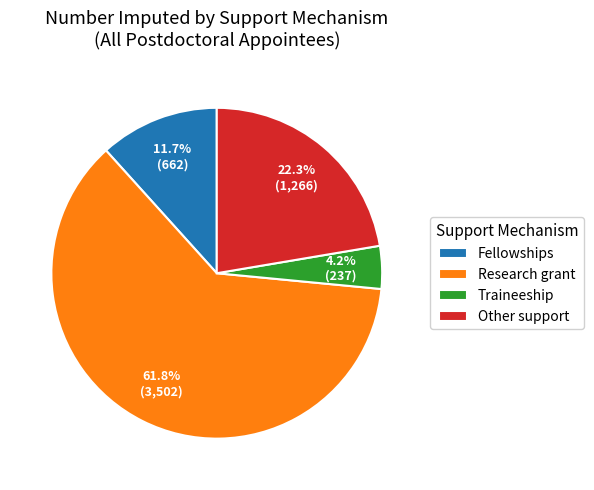

How many segments does this pie chart have?

4